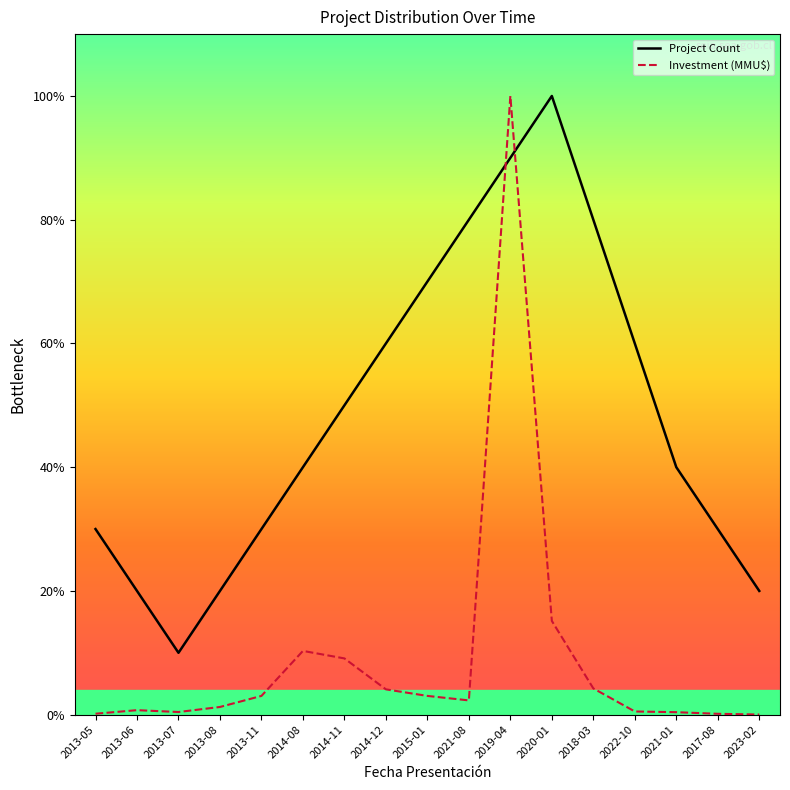

What are all the series names shown in the legend?

Project Count, Investment (MMU$)